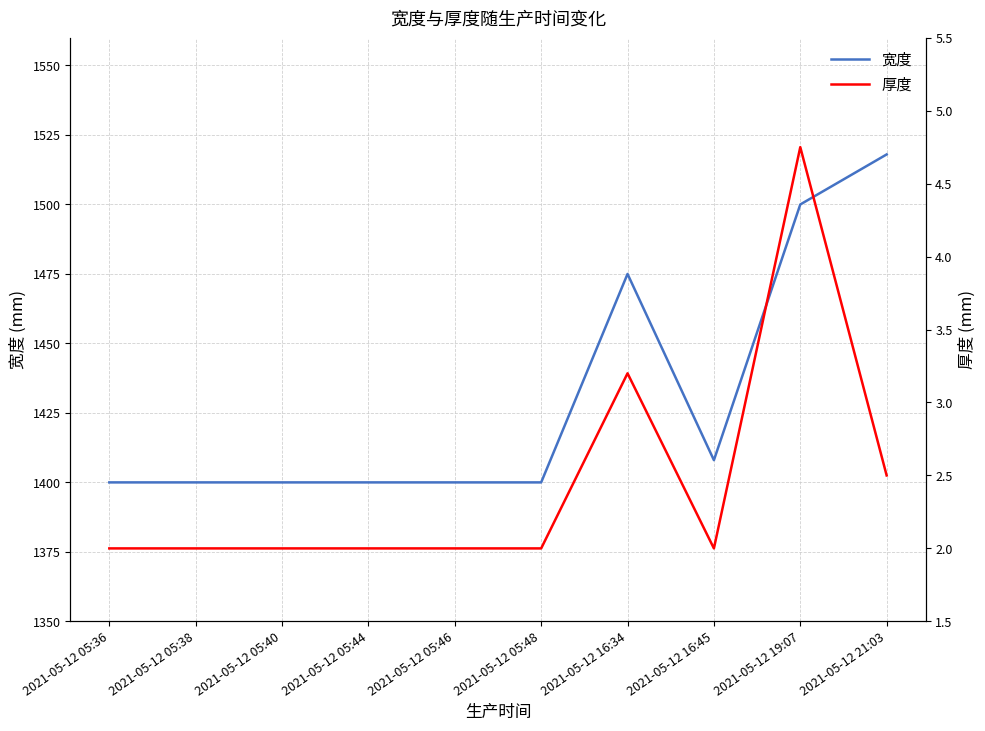

What is the approximate value of 宽度 at 2021-05-12 05:36?

1400